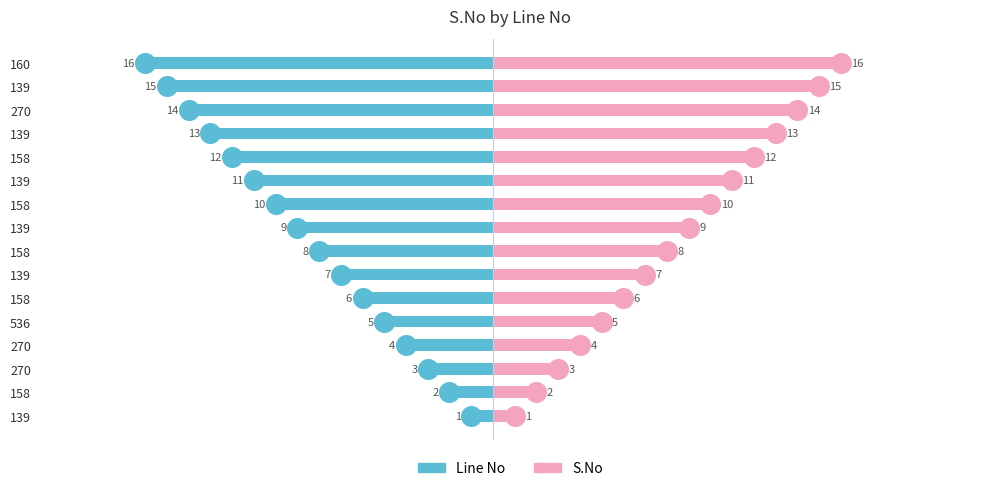

Which series reaches the maximum Y coordinate?

S.No